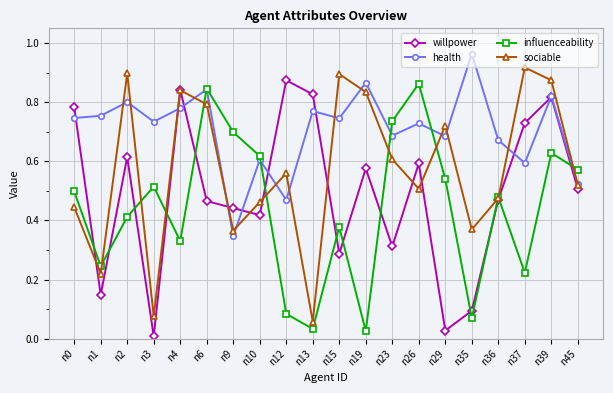

Which category has the highest value across all series?

n35